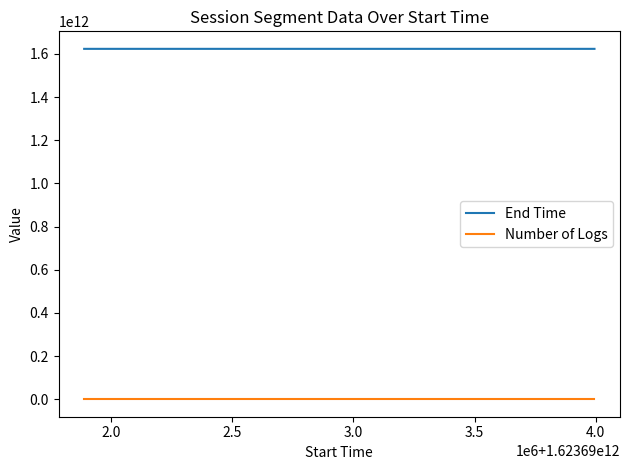

Count the number of data series in this chart.

2